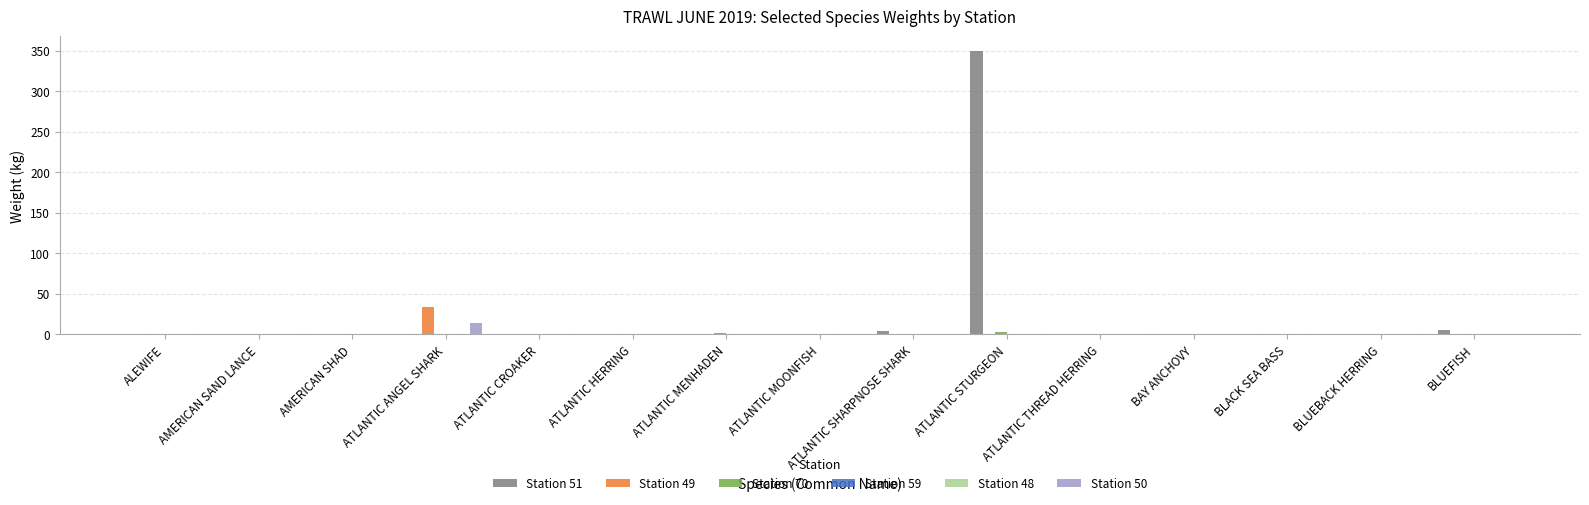

At which category does the chart reach its peak across all series?

ATLANTIC STURGEON